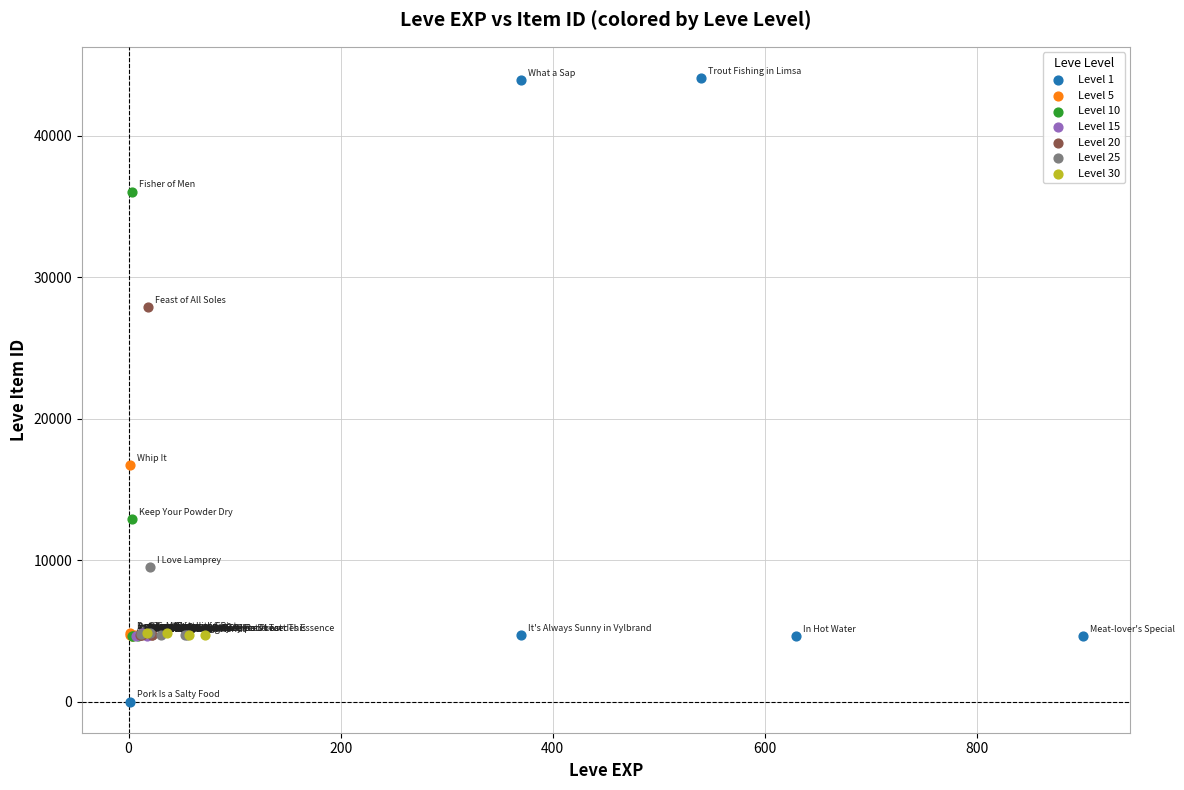

What are all the series names shown in the legend?

Level 1, Level 5, Level 10, Level 15, Level 20, Level 25, Level 30